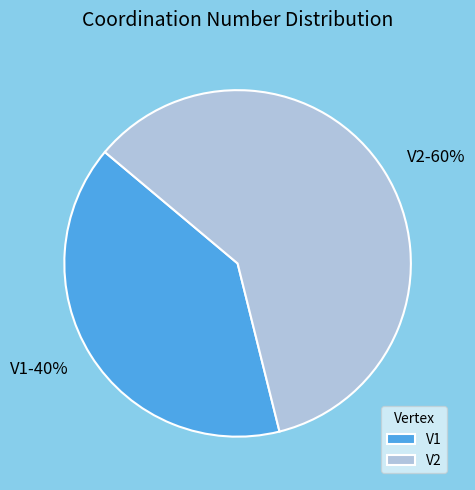

Approximately how many times larger is the value at V2 compared to V1?

1.5